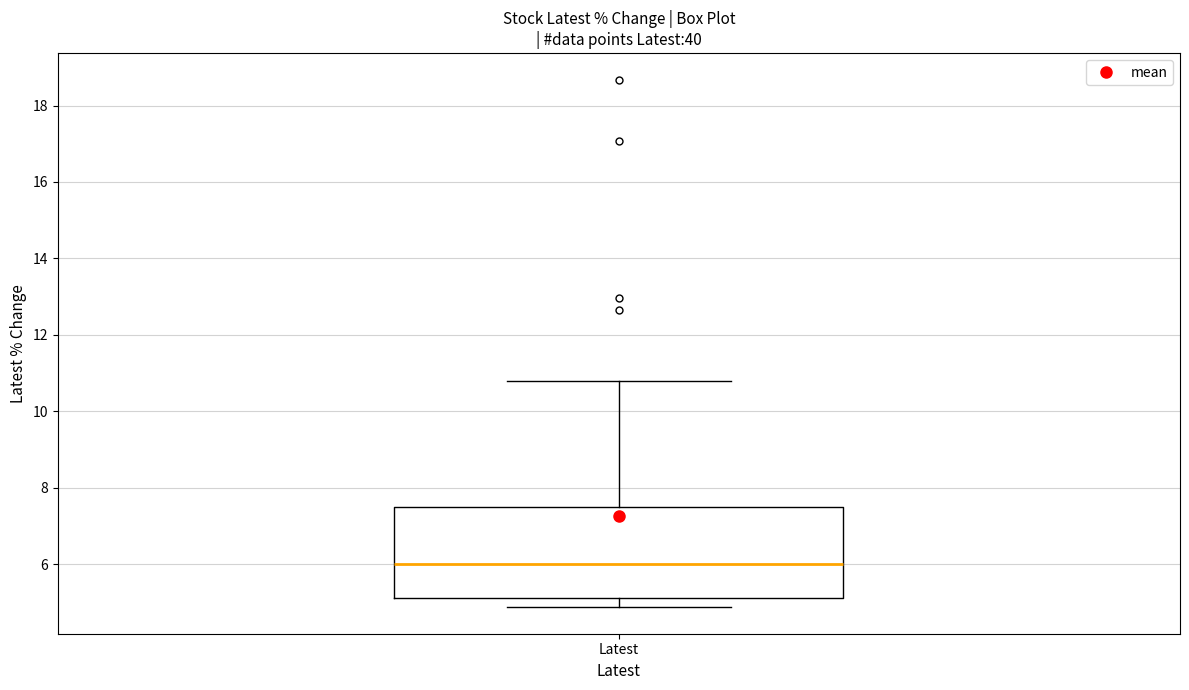

Transcribe this box plot: give where the median line is, the range the box spans, and where the two whiskers end, as read against the y-axis. The values are not printed on the chart, so give them approximately, as read against the axis.

median 6.0, box 5.2 to 7.4, whiskers 4.8 to 10.8